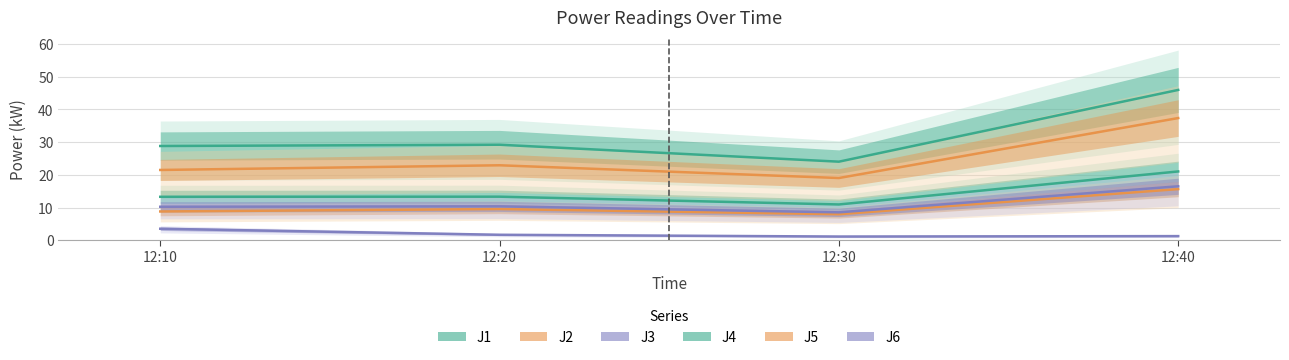

What is the value of the J1 point at the 3rd from the left?

10.9